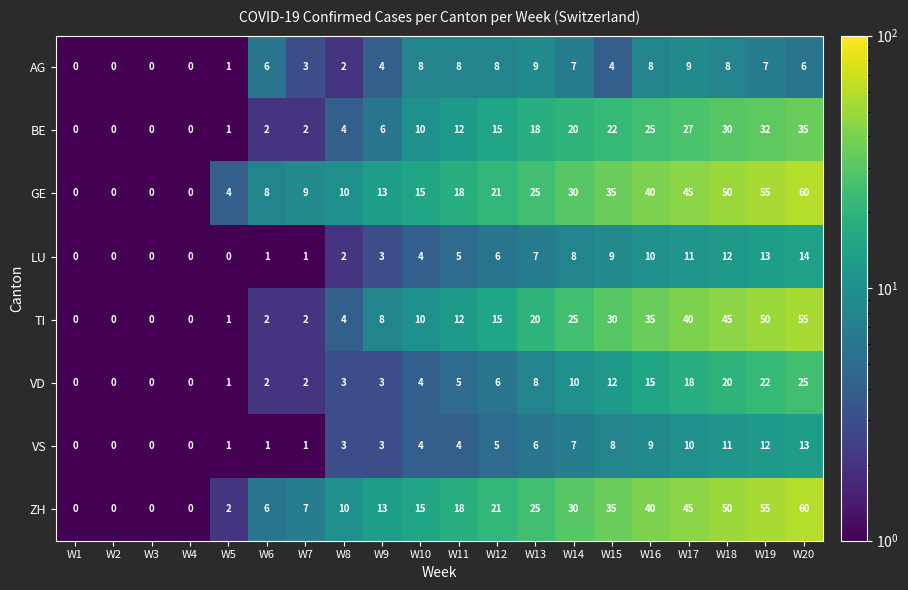

At which label is LU closest to 7?

W13